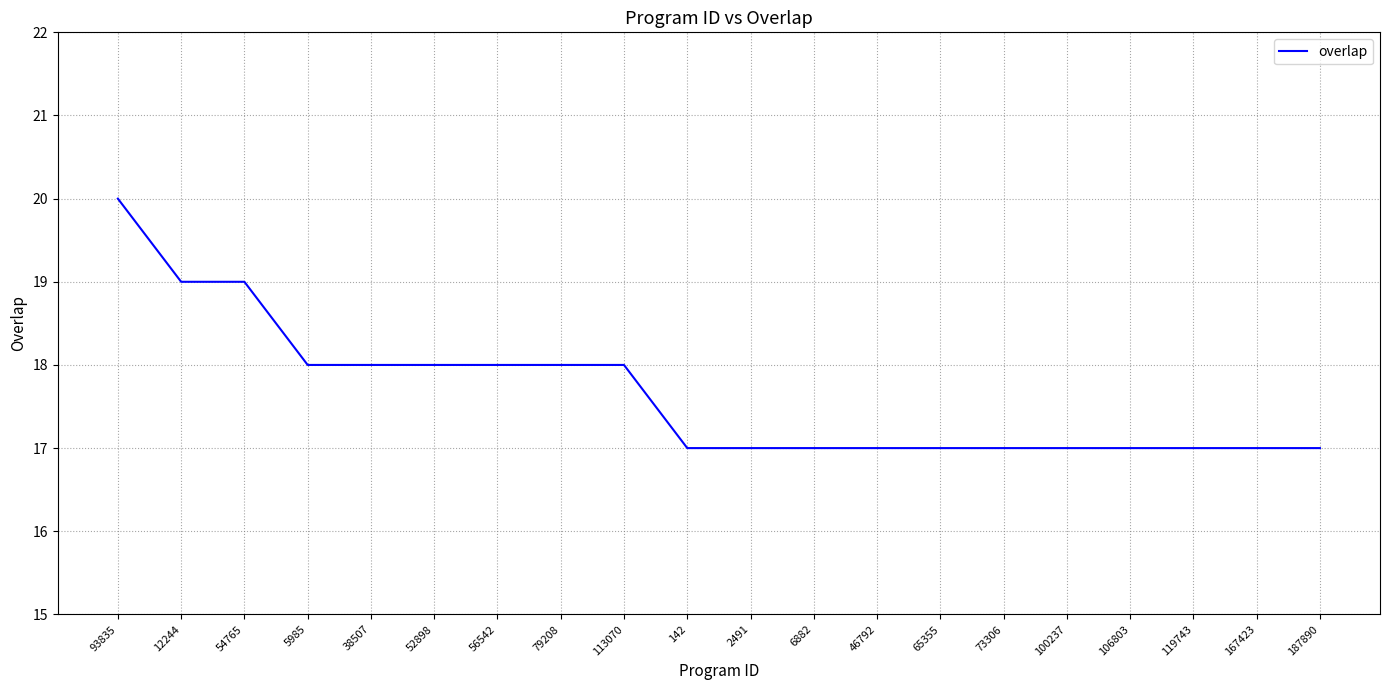

Reading right to left, list all the values displayed in this chart.

187890=17	167423=17	119743=17	106803=17	100237=17	73306=17	65355=17	46792=17	6882=17	2491=17	142=17	113070=18	79208=18	56542=18	52898=18	38507=18	5985=18	54765=19	12244=19	93835=20